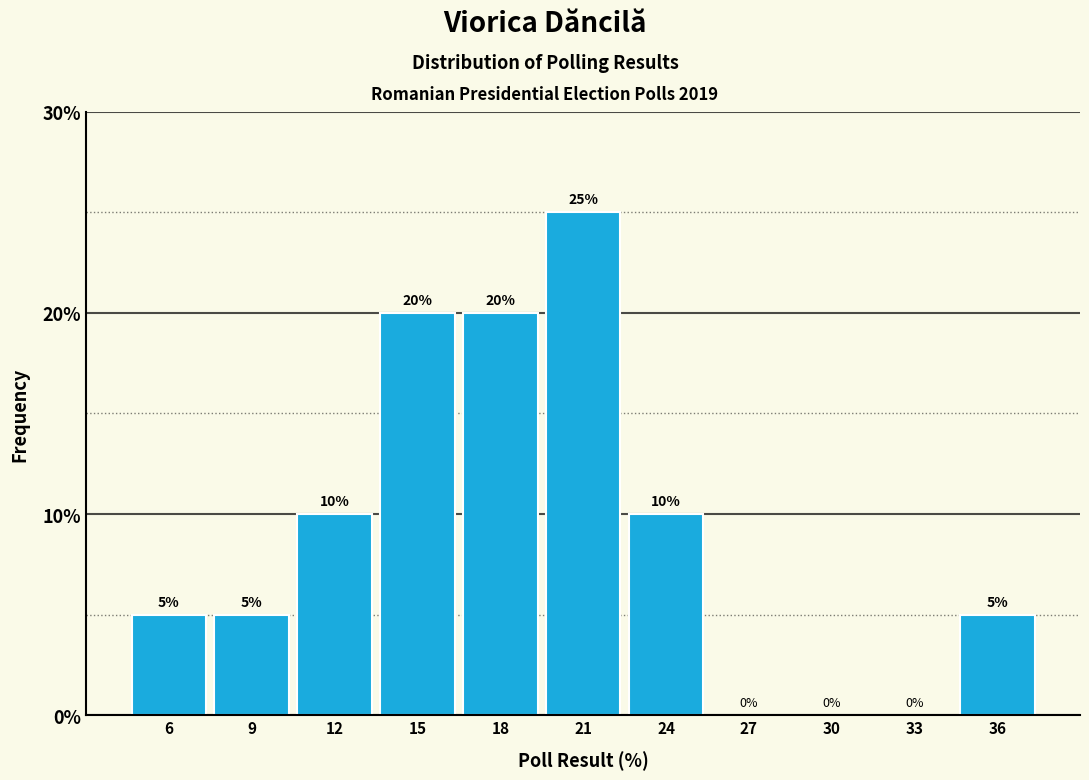

Reading left to right, extract all data points from this chart.

6=5	9=5	12=10	15=20	18=20	21=25	24=10	27=0	30=0	33=0	36=5